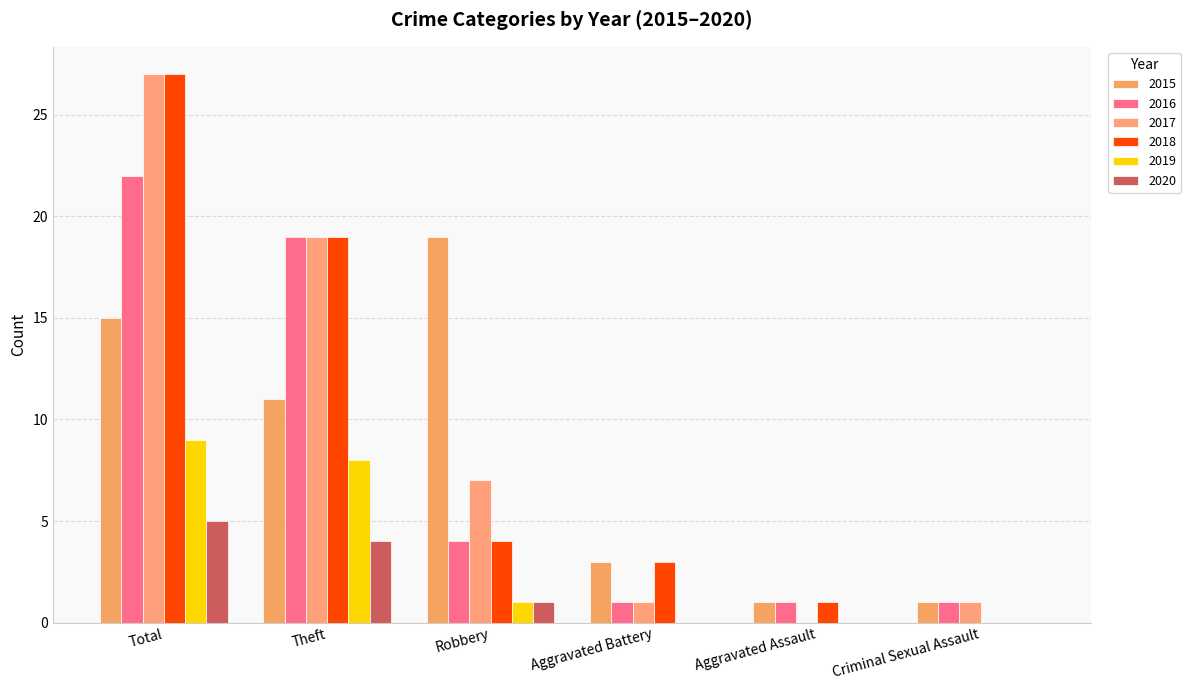

Are the bars grouped side by side (vs. stacked)?

Yes